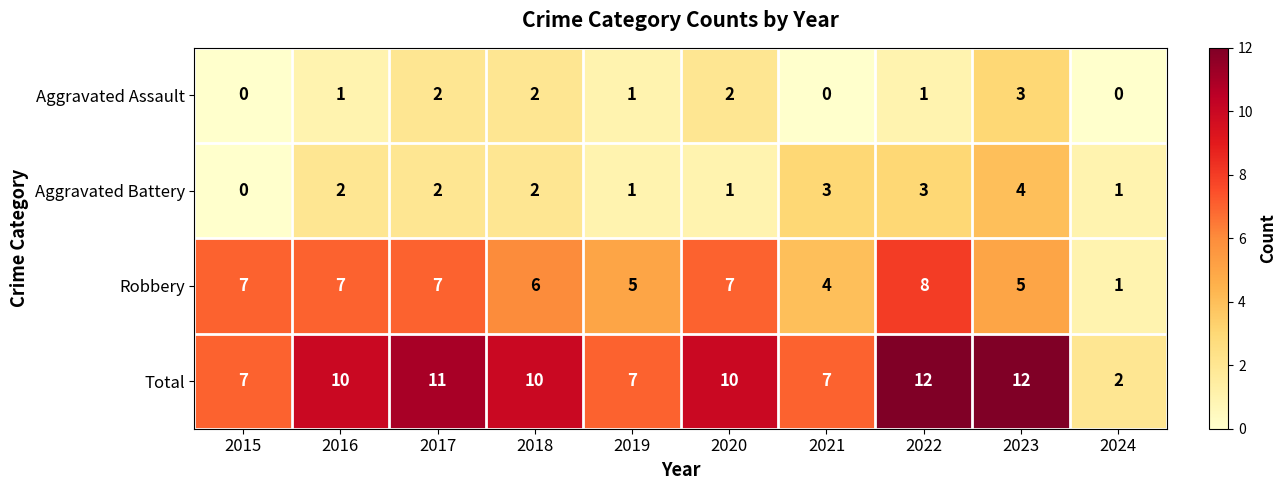

What is the difference between the maximum and minimum values in the Robbery series?

7